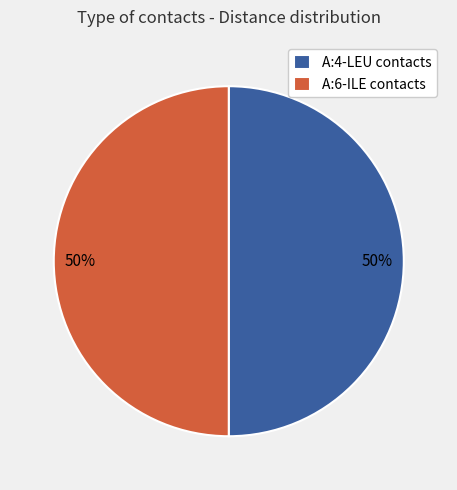

Is the sum of A:6-ILE contacts and A:4-LEU contacts greater than half?

Yes